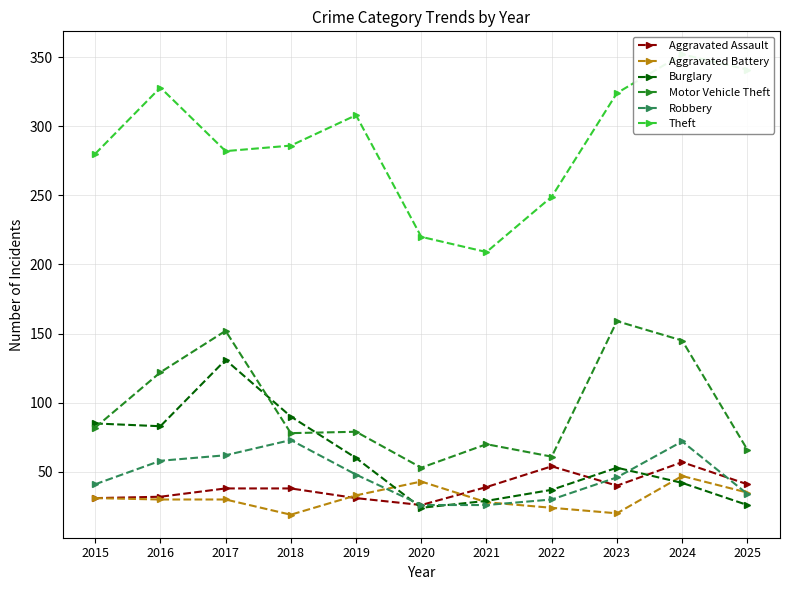

Is the value of Aggravated Assault at 2019 greater than the value of Burglary at 2021?

Yes